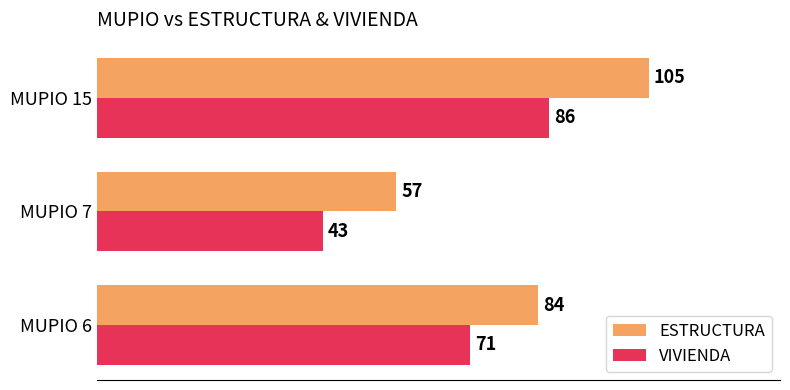

Count the number of data series in this chart.

2